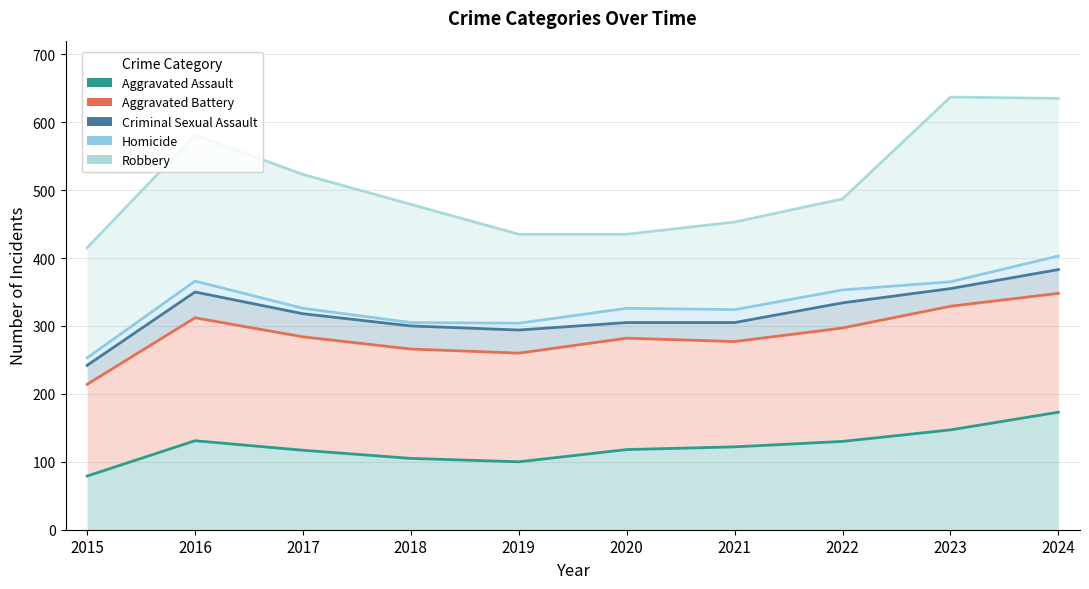

Where does the Aggravated Battery series first go above 284?

2016